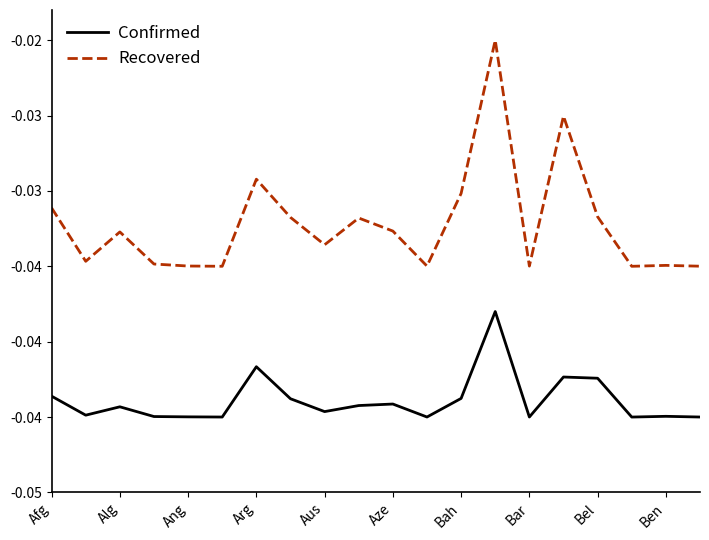

What are all the series names shown in the legend?

Confirmed, Recovered